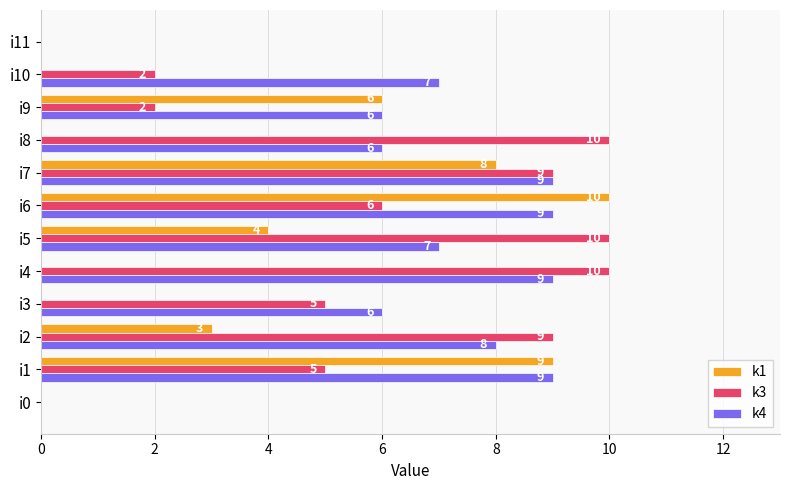

What is the sum of the k4 values at i5 and i8?

13